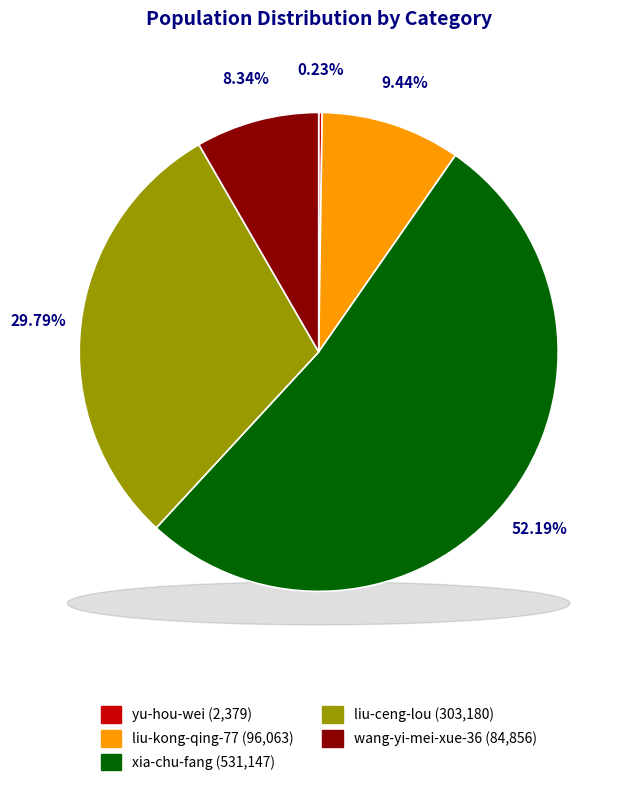

What is the change in value from yu-hou-wei to wang-yi-mei-xue-36?

+82477